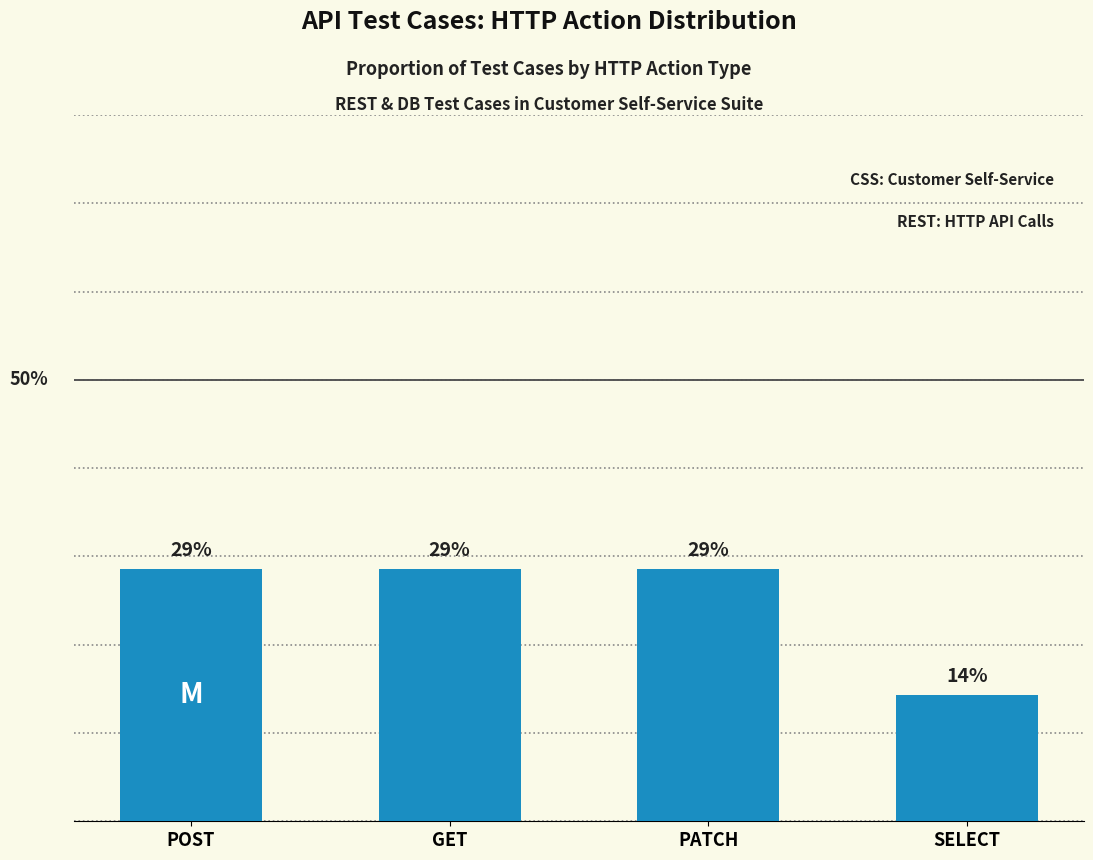

Are the bars horizontal?

No